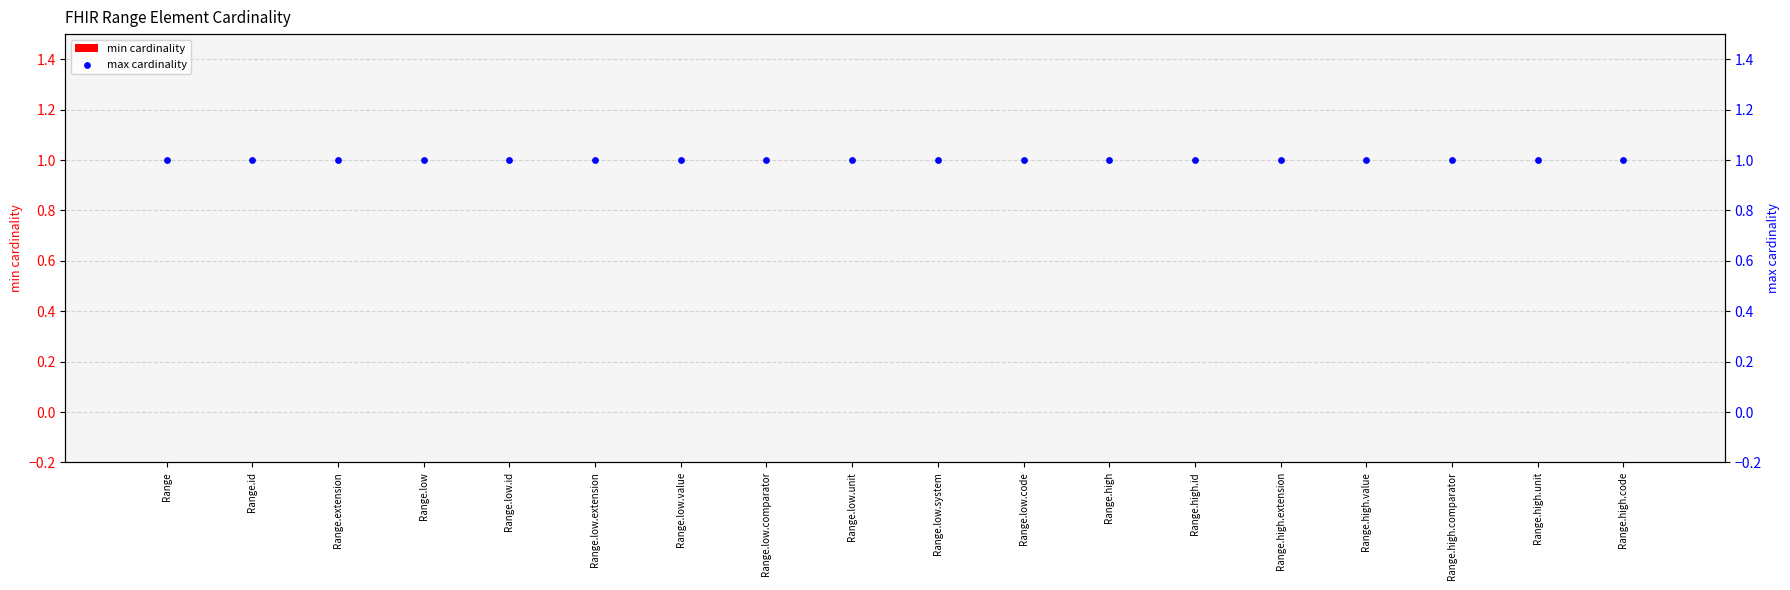

At how many categories does at least one series exceed 0?

18